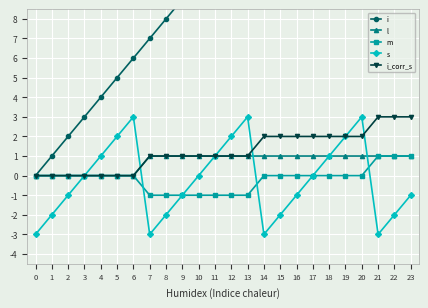

Which has a higher value, 2 or 22?

22